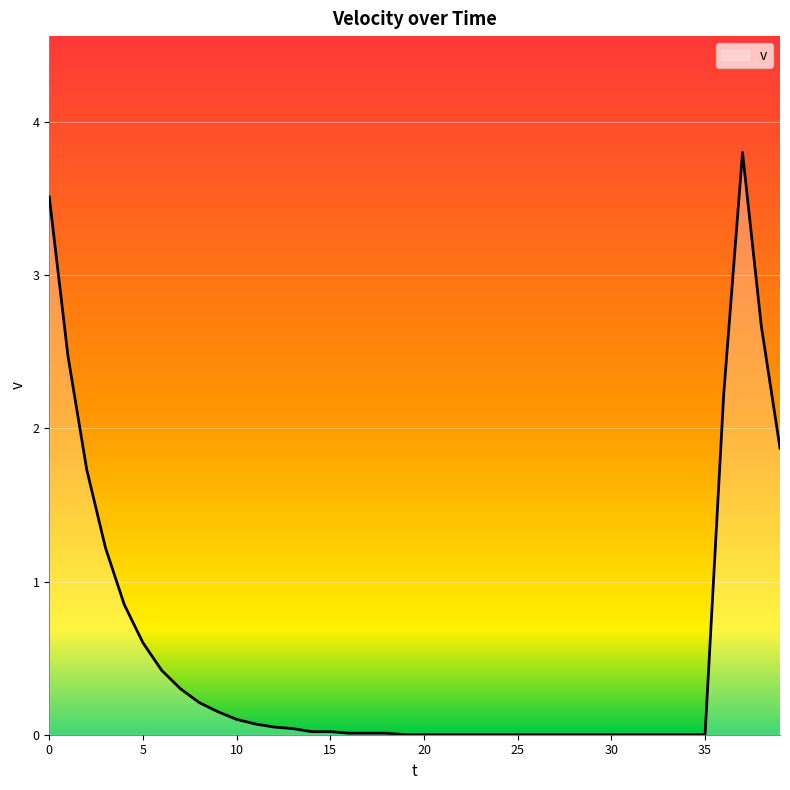

What is the maximum value shown in the chart?

3.8